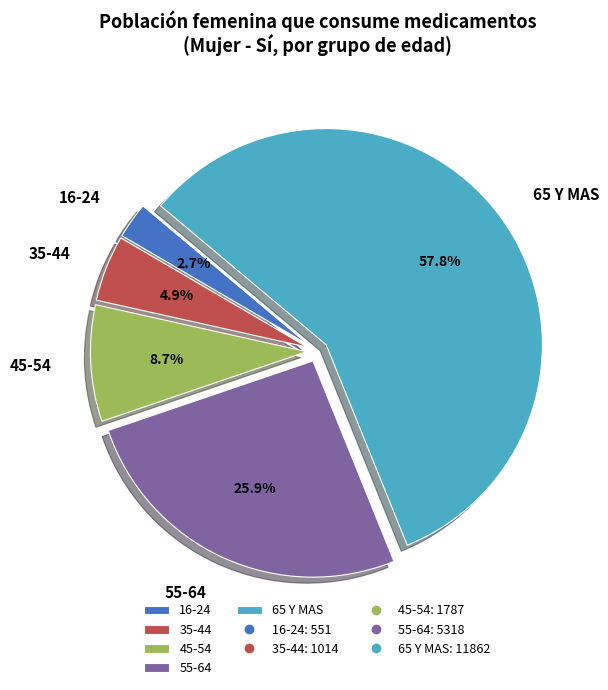

What is the ratio of the value at 45-54 to the value at 55-64?

0.3